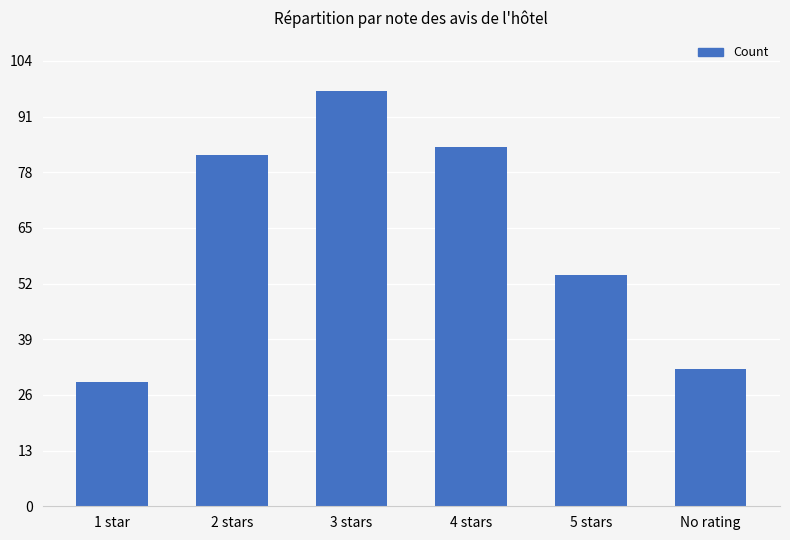

What value does the data have at 3 stars, to the nearest 5?

95